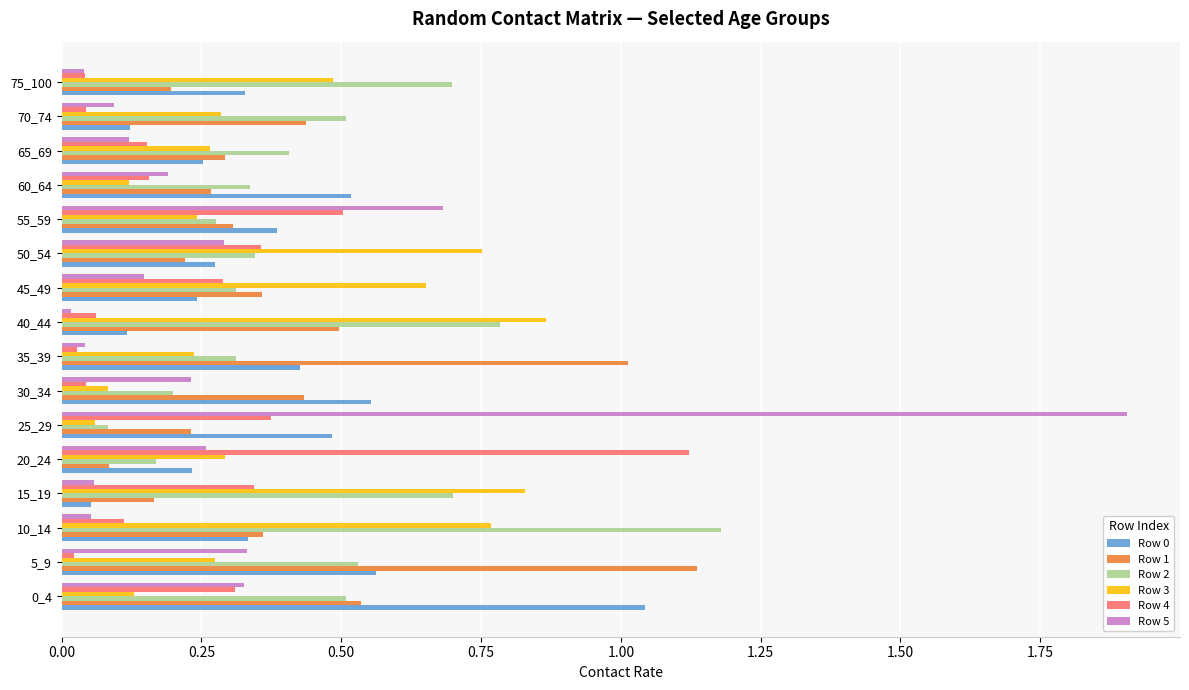

Which category has the lowest value in the Row 0 series?

15_19